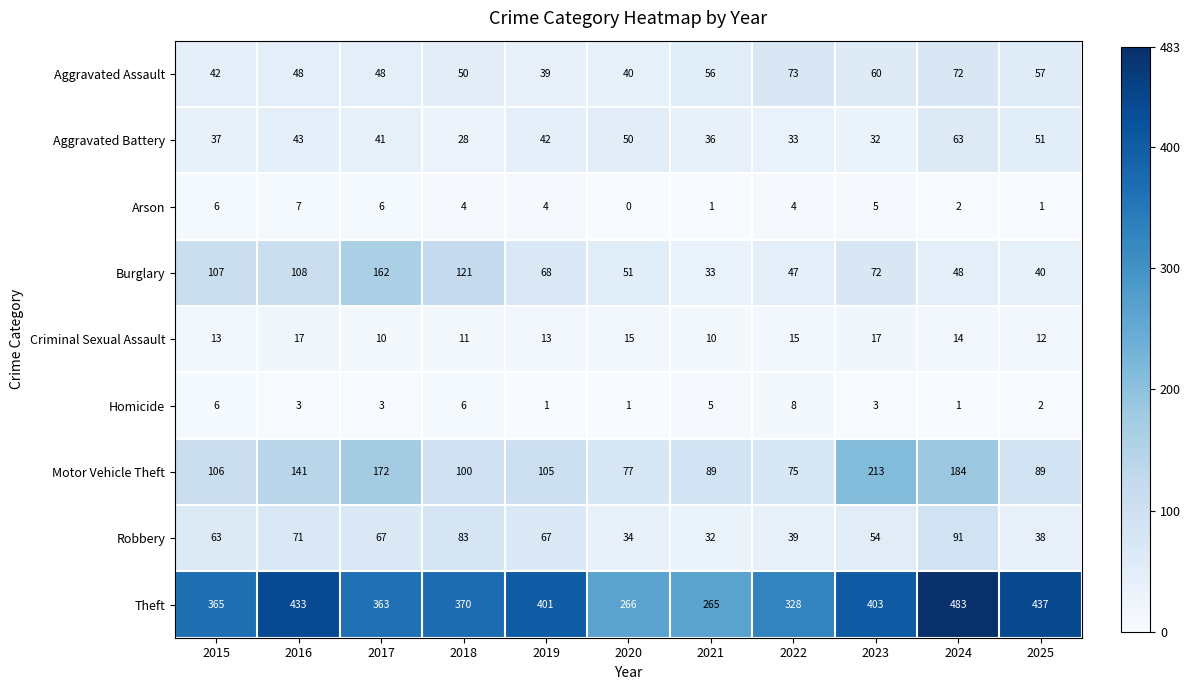

At 2021, list the series in order from smallest to largest.

Arson, Homicide, Criminal Sexual Assault, Robbery, Burglary, Aggravated Battery, Aggravated Assault, Motor Vehicle Theft, Theft